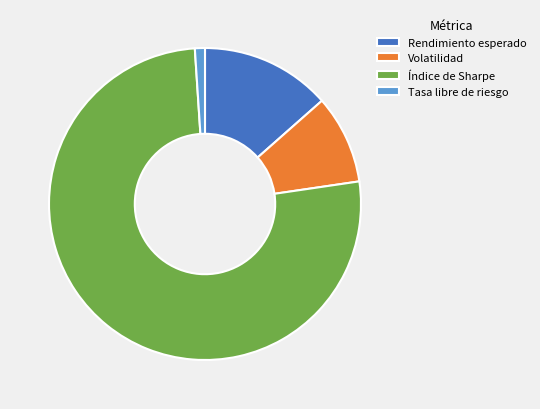

The Rendimiento esperado slice represents 23% of the pie. True or false?

False